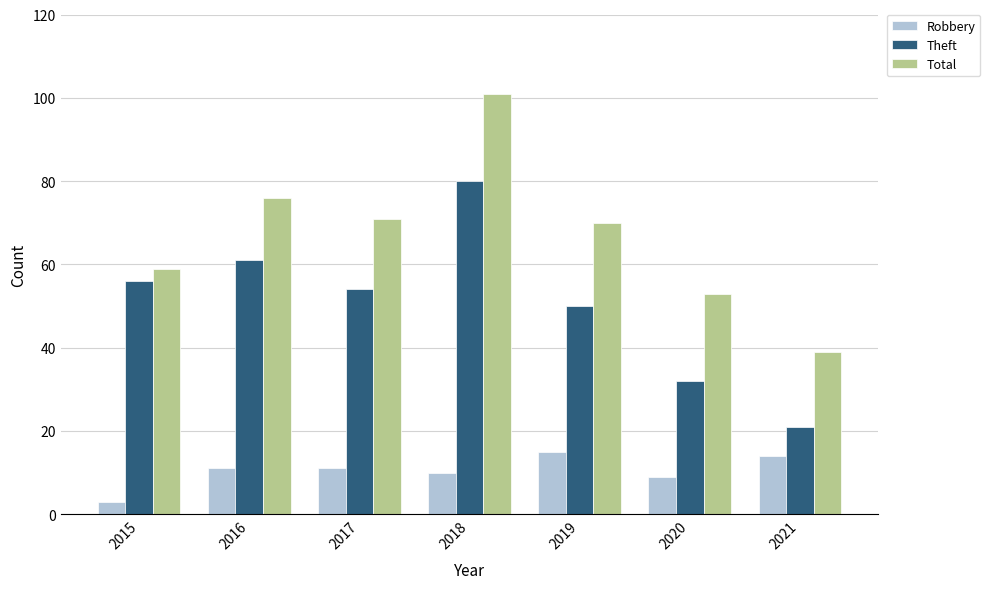

Are the bars grouped side by side (vs. stacked)?

Yes